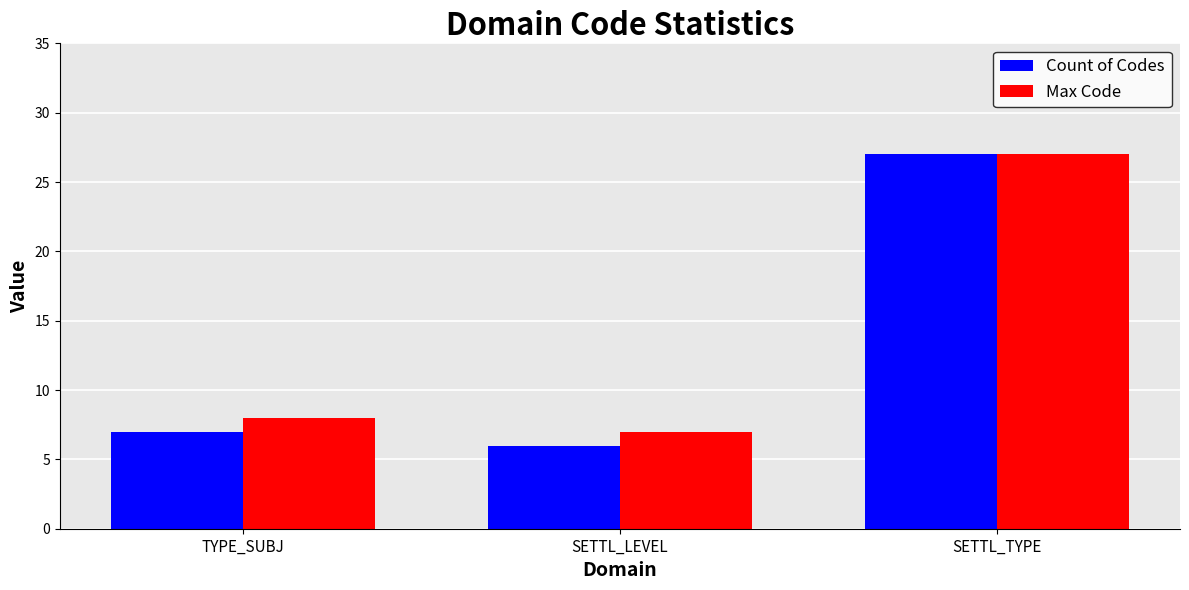

What is the value of the Count of Codes bar at the 2nd from the left?

6